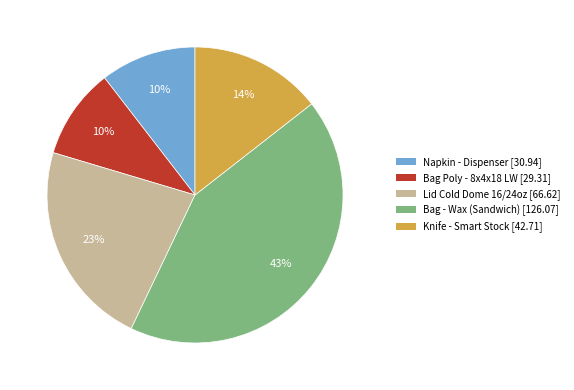

To the nearest percent, what portion does Napkin - Dispenser represent?

10%